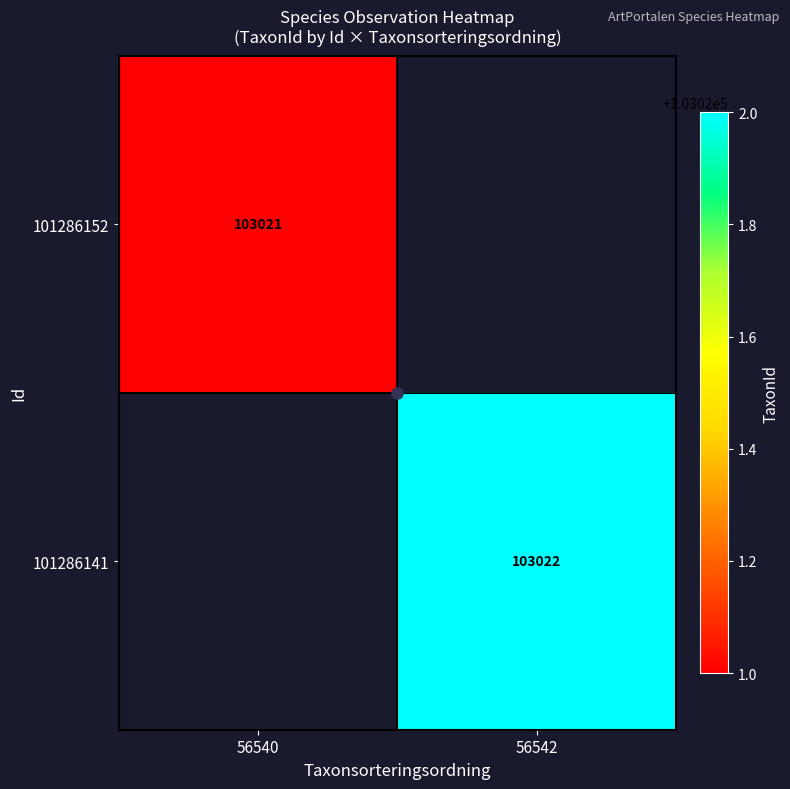

At how many categories does at least one series exceed 54907?

2